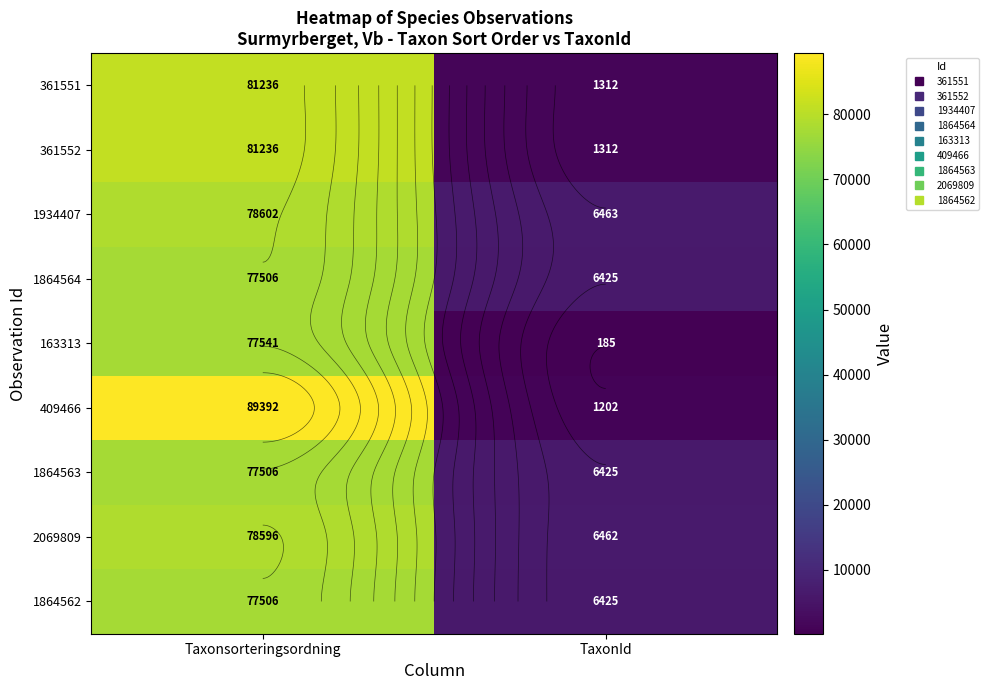

Count the number of data series in this chart.

9